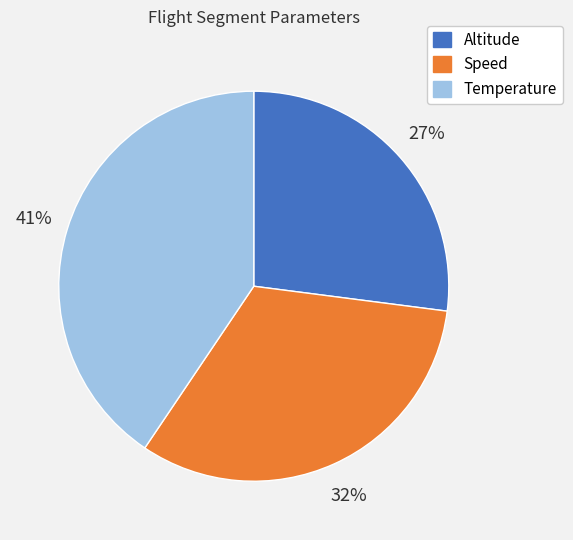

Is there any slice that represents more than half of the pie?

No